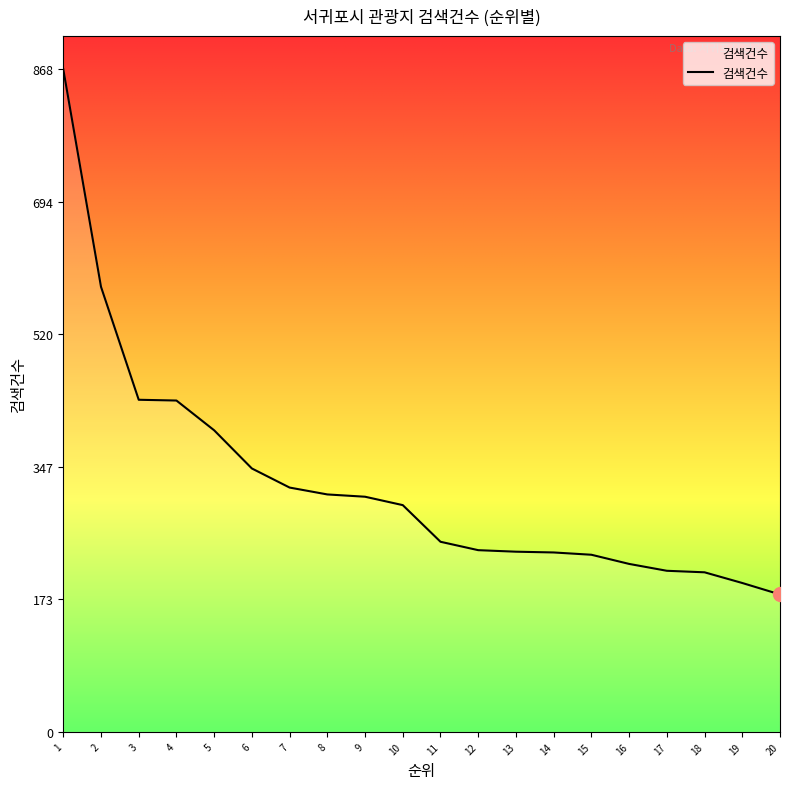

What value does the data have at 20, to the nearest 100?

200